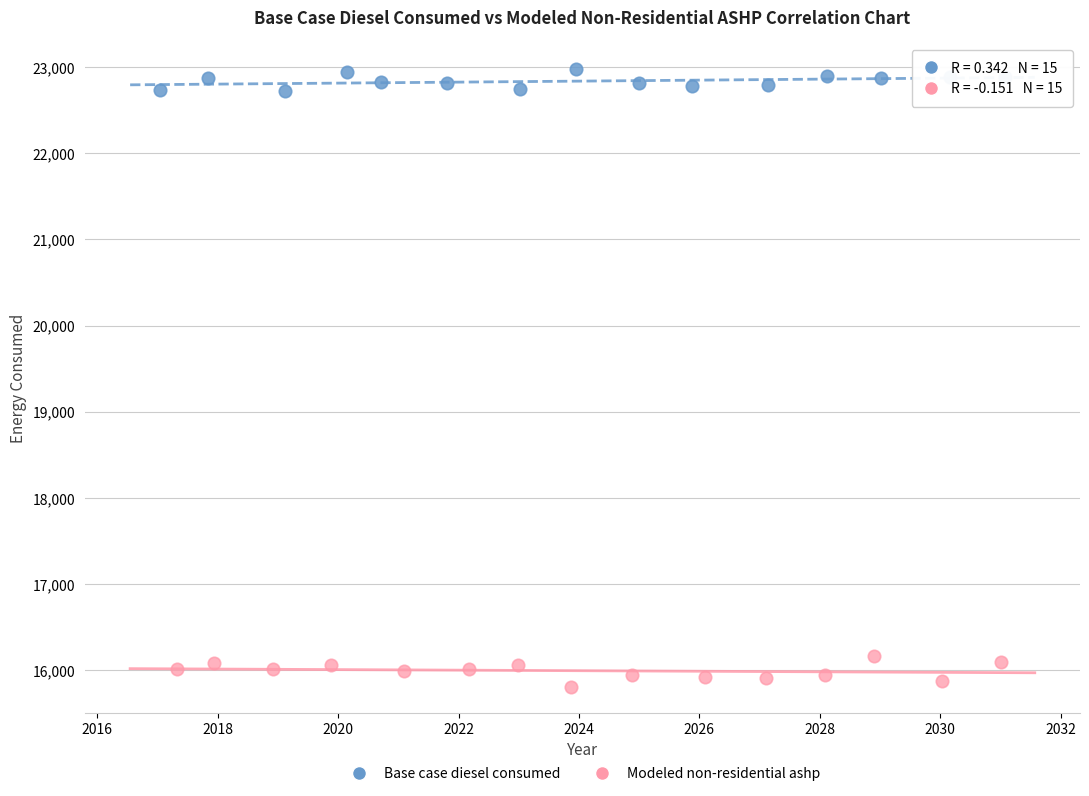

What are all the series names shown in the legend?

Base case diesel consumed, Modeled non-residential ashp